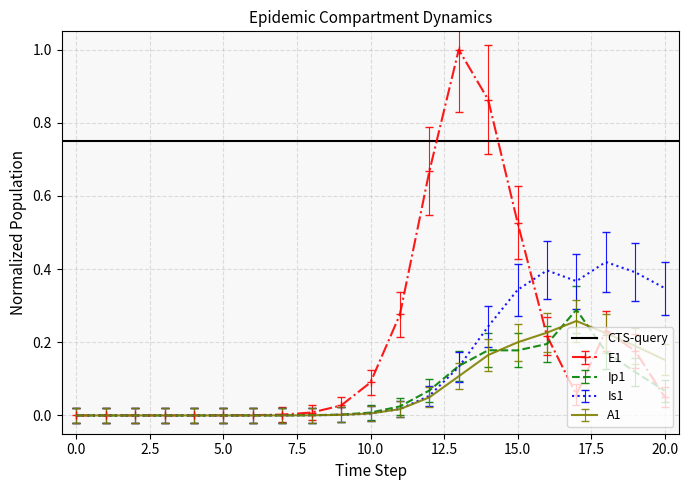

True or false: A1 has a value of 0.3 at 17.

False